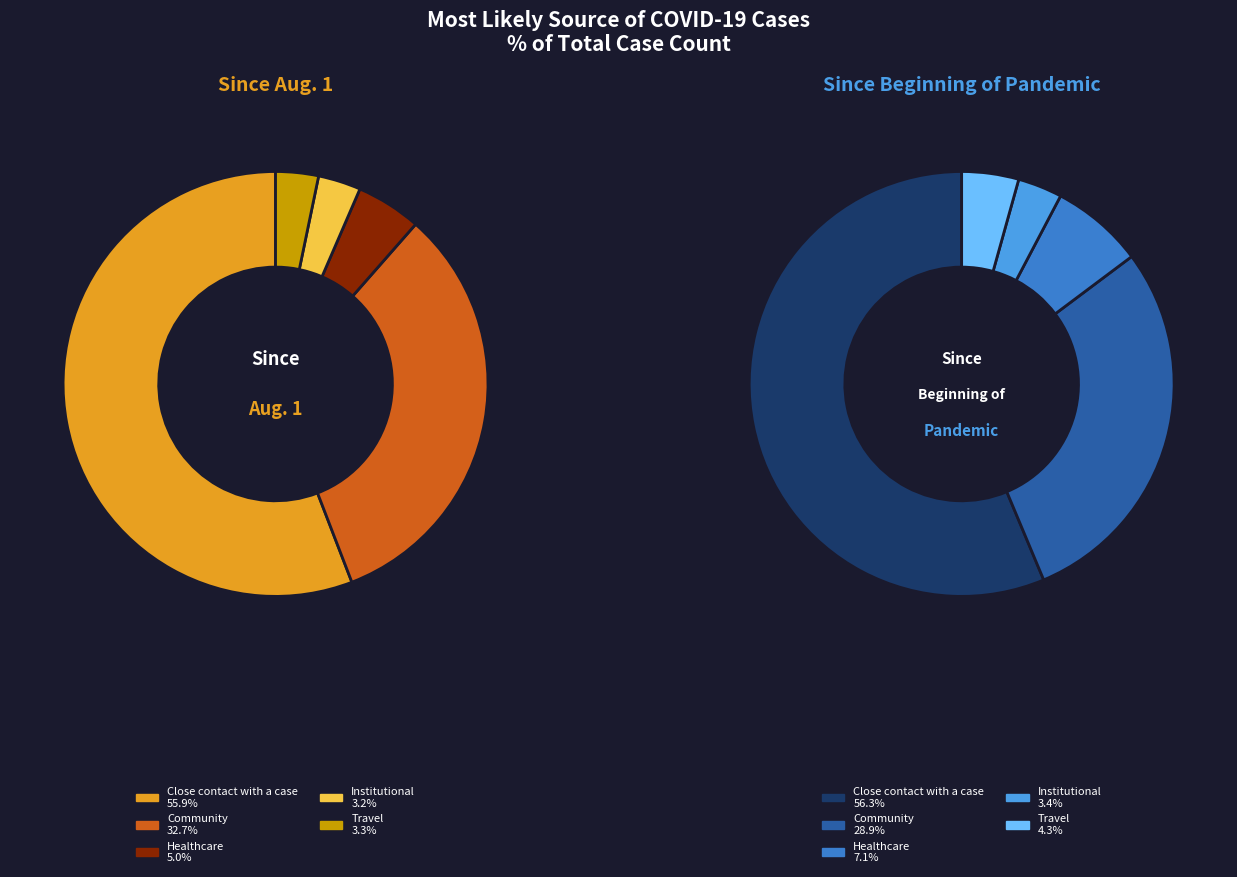

How many segments does this pie chart have?

5